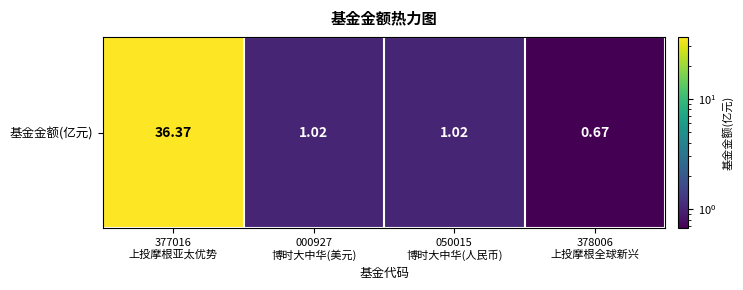

Reading right to left, list all the values displayed in this chart.

0.7	1.0	1.0	36.4